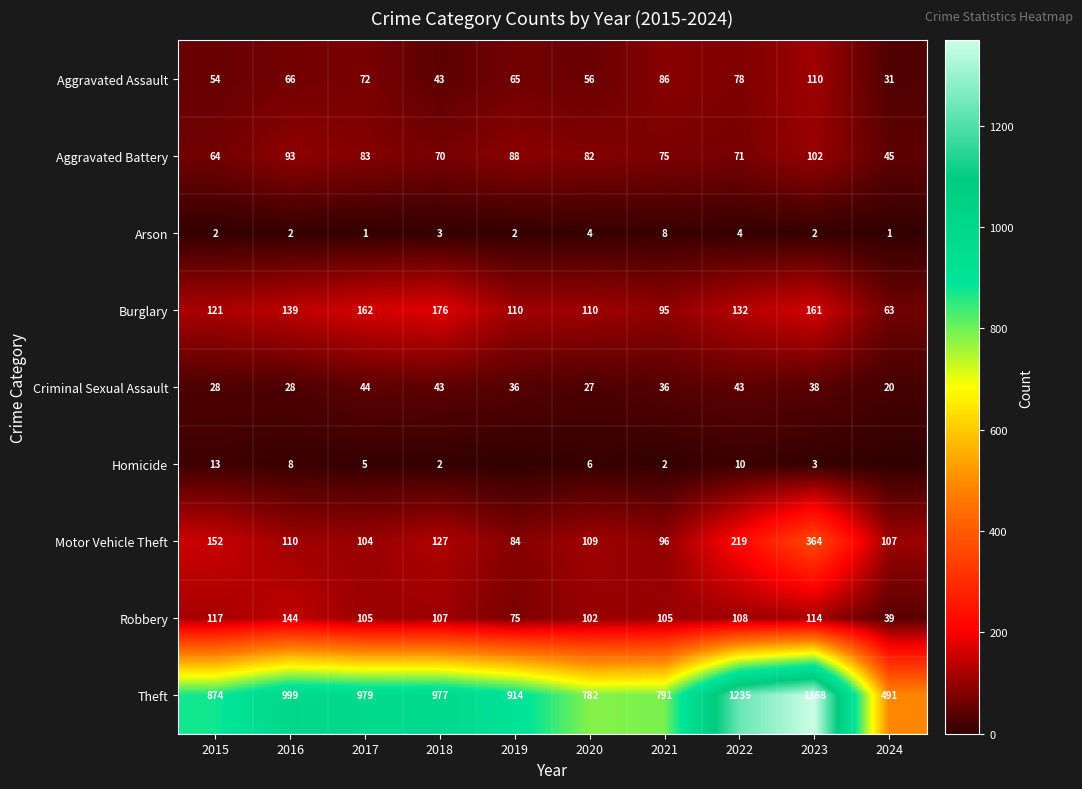

True or false: Aggravated Battery has a value of 136 at 2016.

False